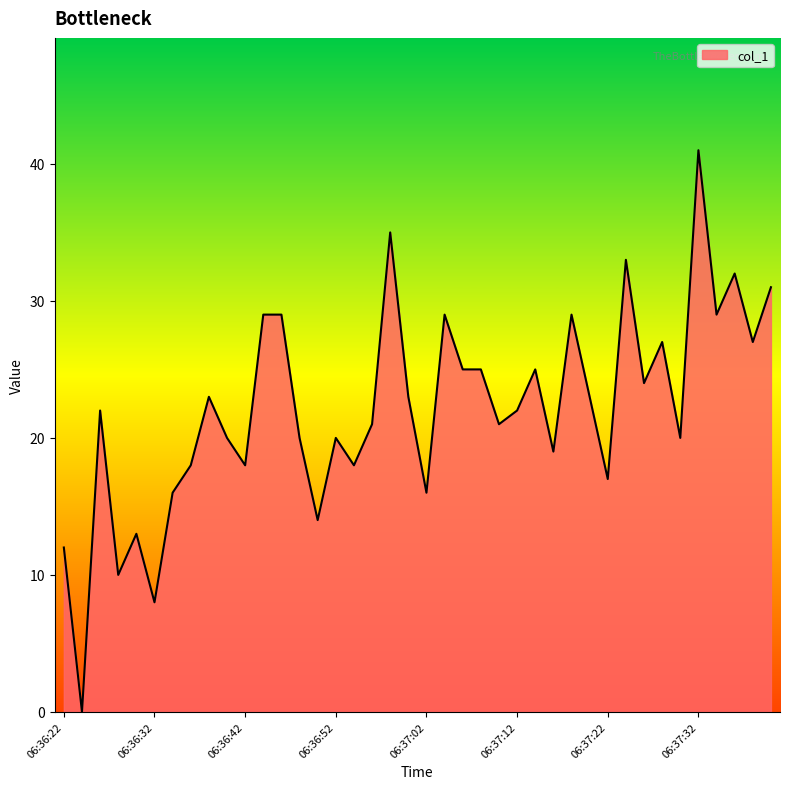

What is the sum of all values?

884